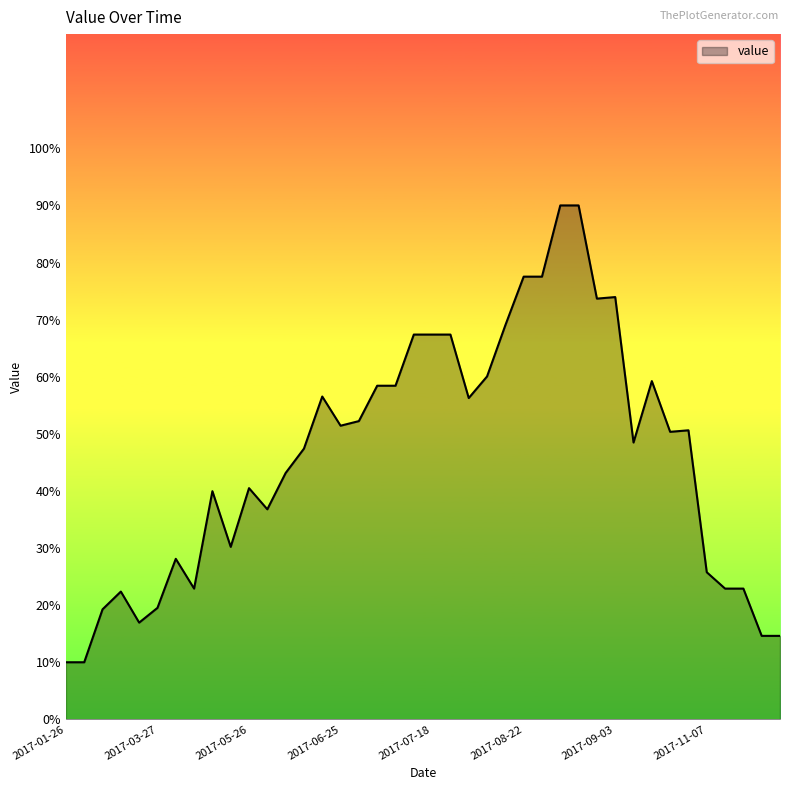

What is the difference between the maximum and minimum values?

80.0